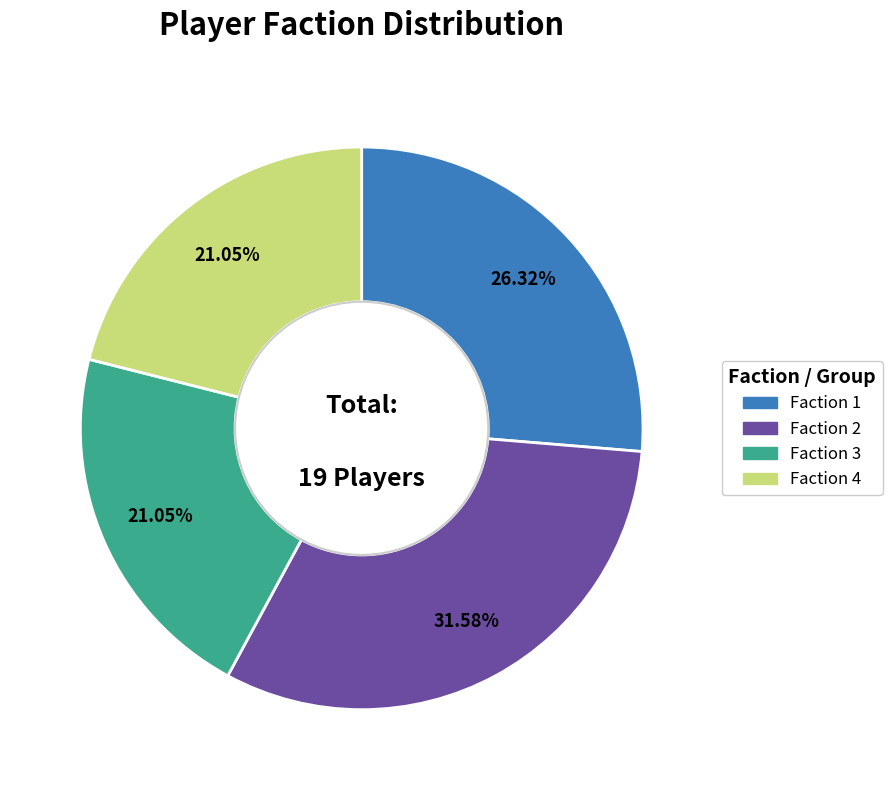

Combined, do Faction 3 and Faction 2 account for over 50%?

Yes